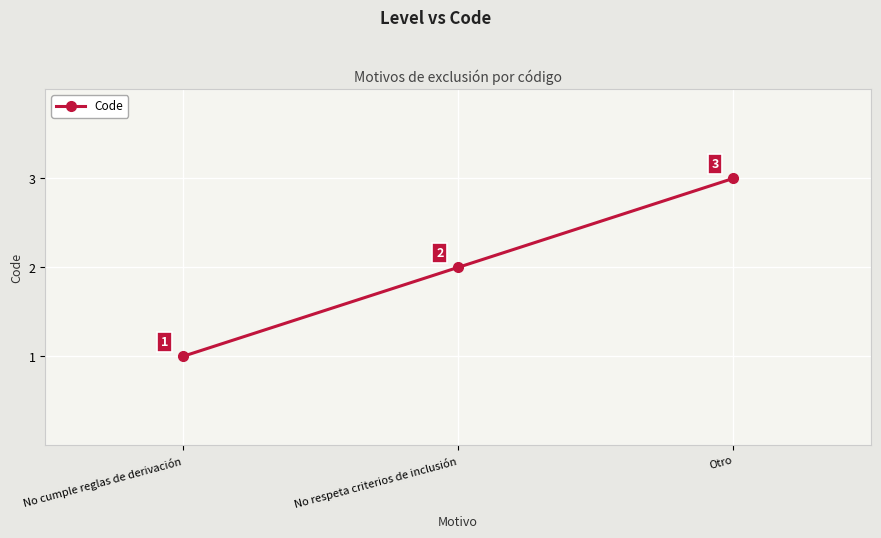

True or false: the data shows 1 at No cumple reglas de derivación.

True